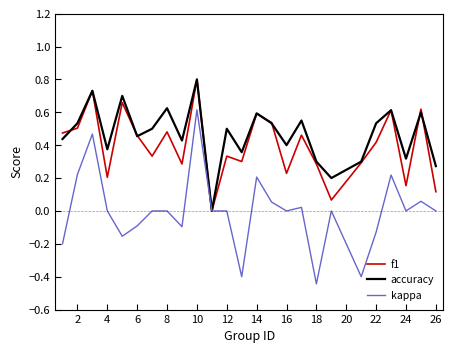

What is the maximum value for accuracy?

0.8